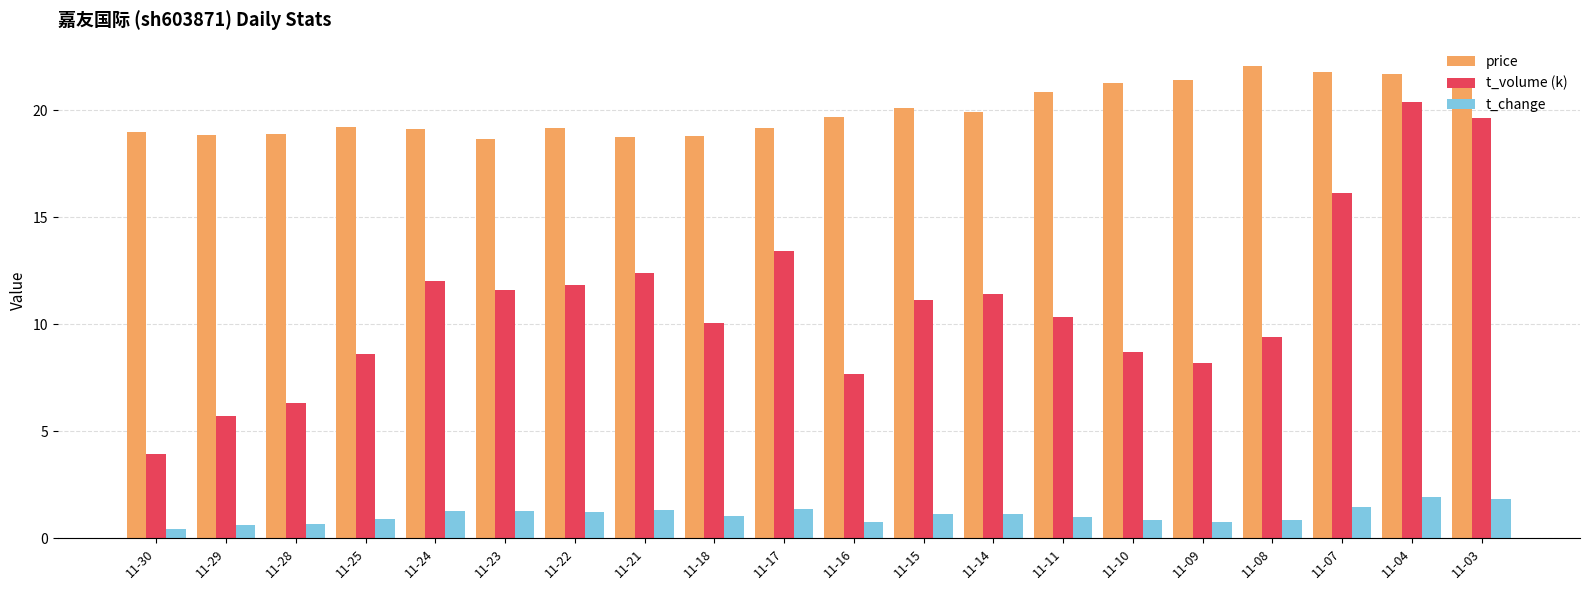

What is the total value across all series at 11-14?

32.4